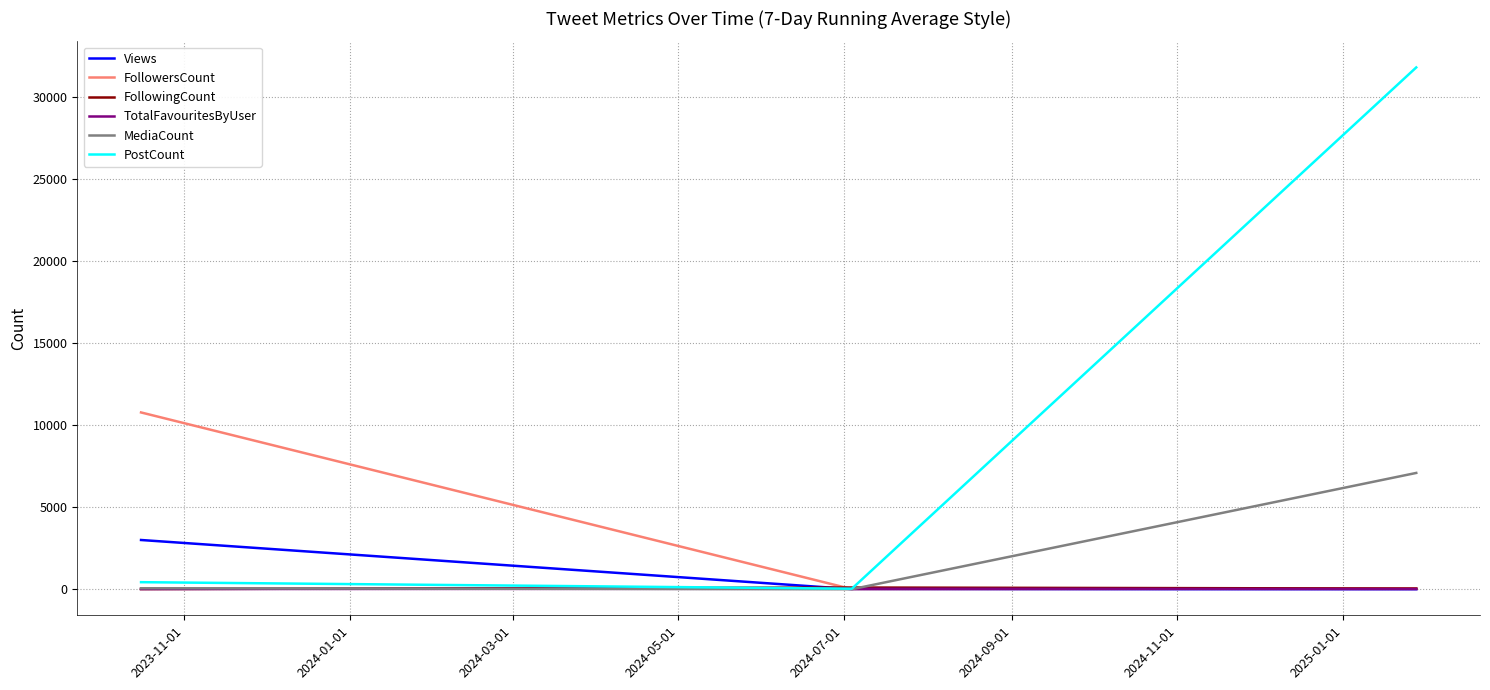

Which series has the largest total across all categories?

PostCount